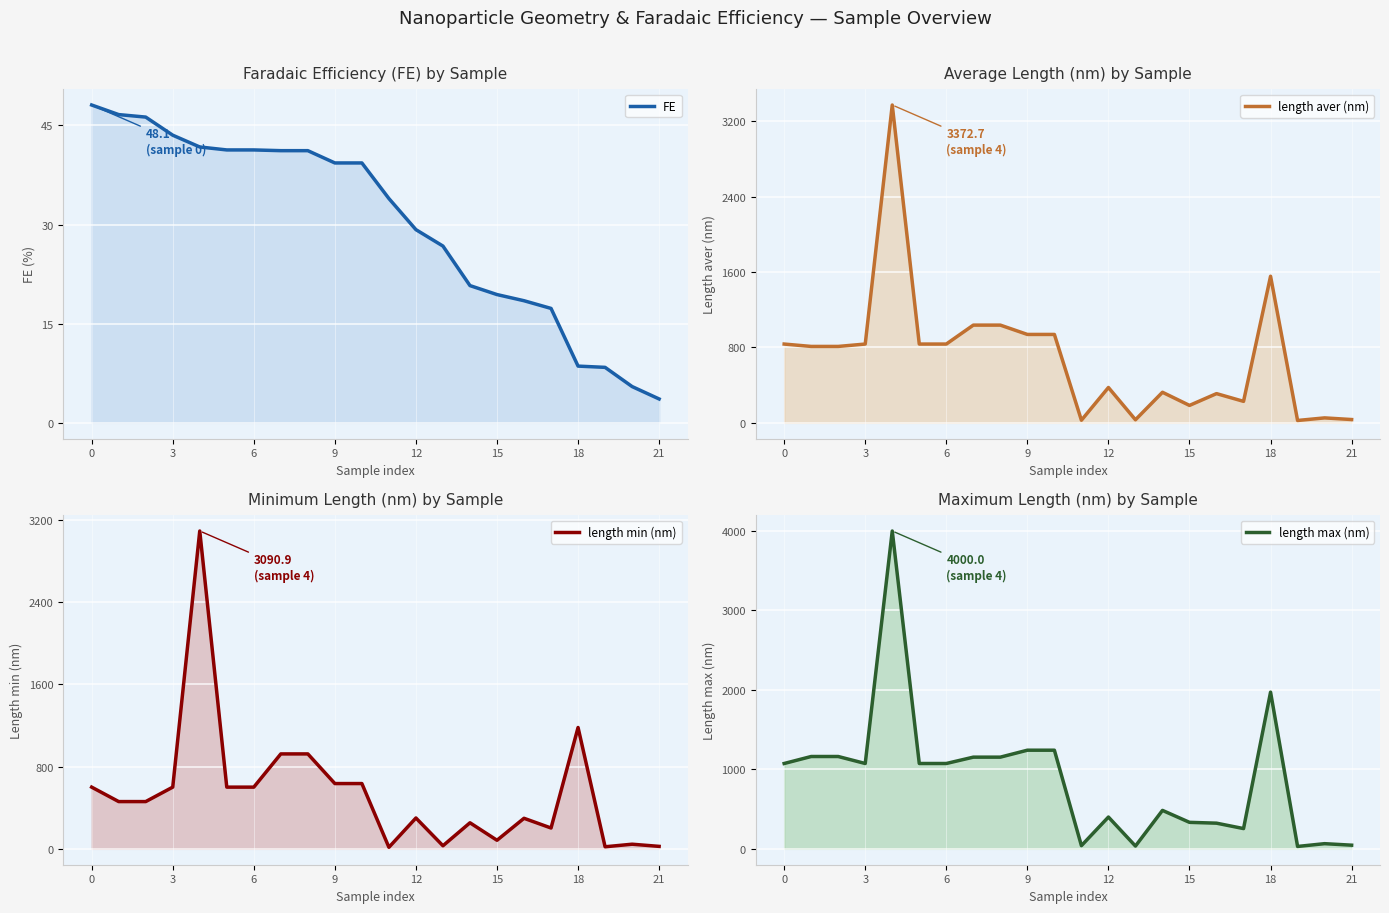

At how many categories does at least one series exceed 930?

12